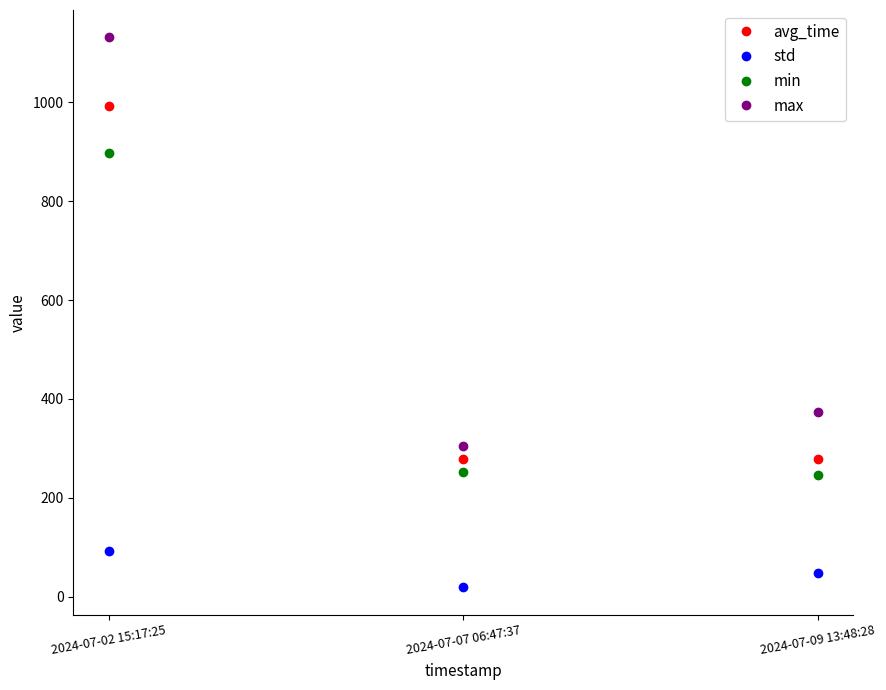

The value of std at 2024-07-02 15:17:25 is 93.3. True or false?

True